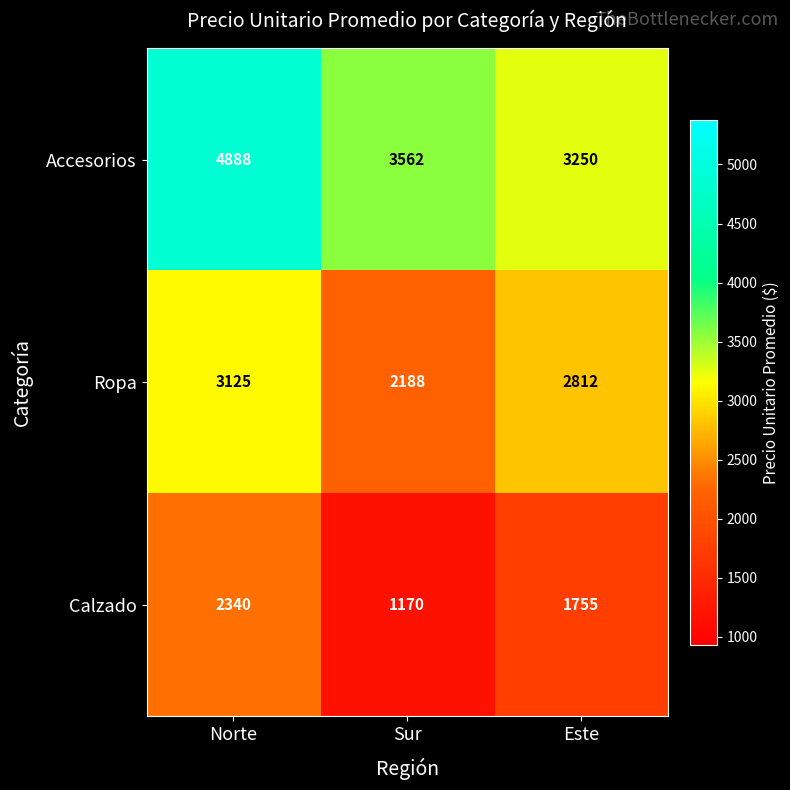

What is the maximum value for Ropa?

3125